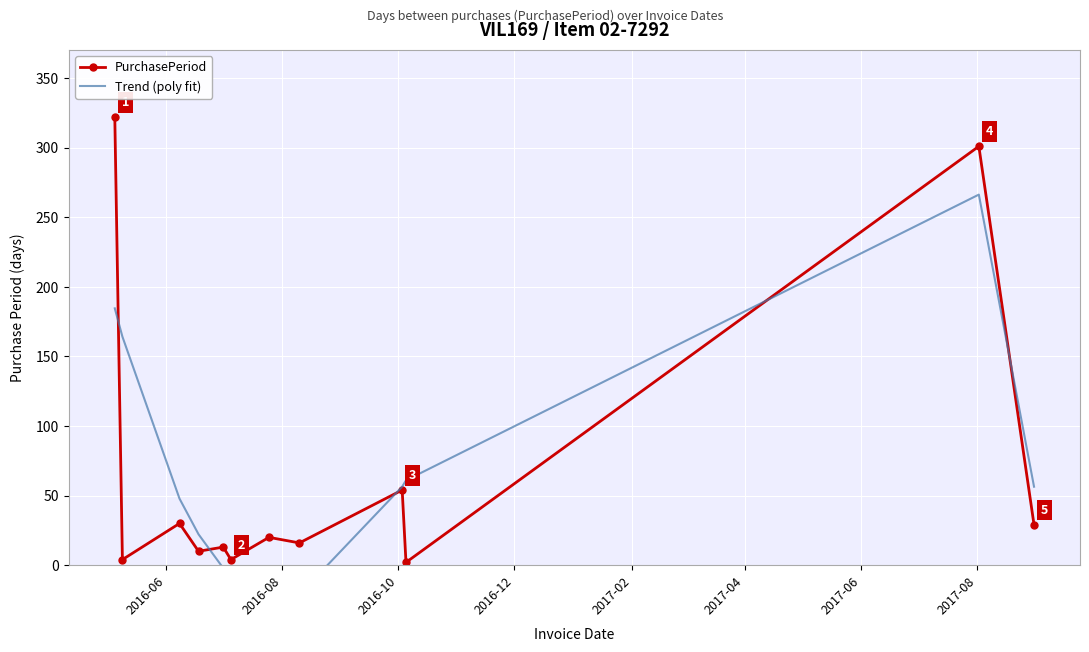

What is the lowest value of the PurchasePeriod series?

2